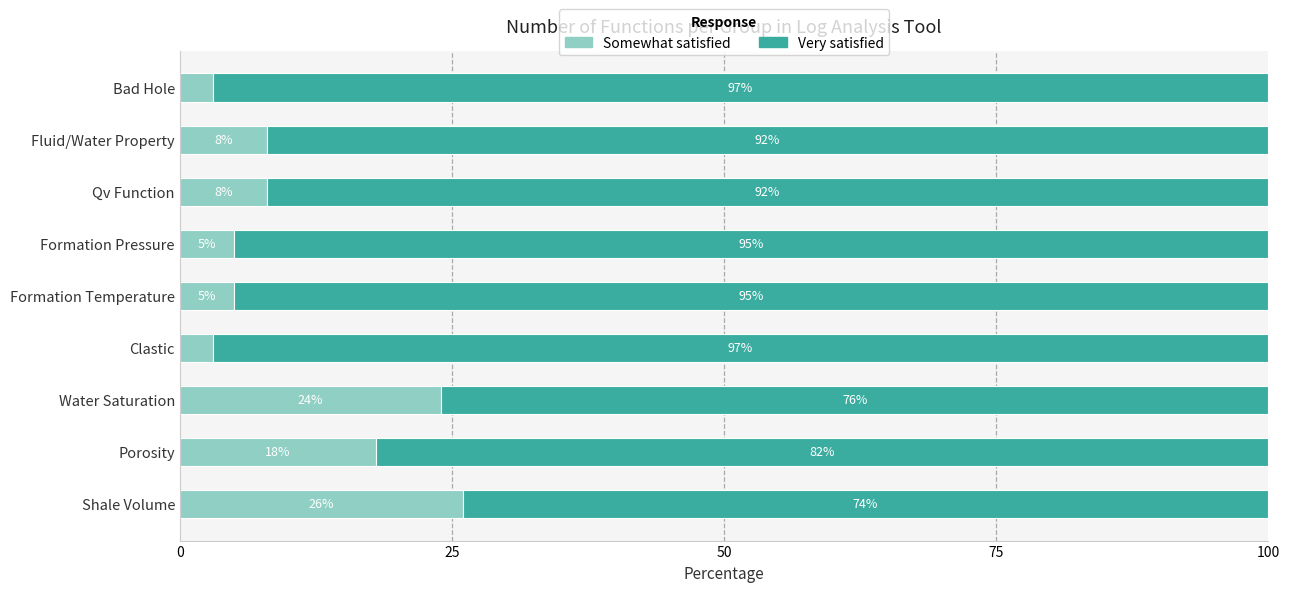

What is the total value across all series at Porosity?

100